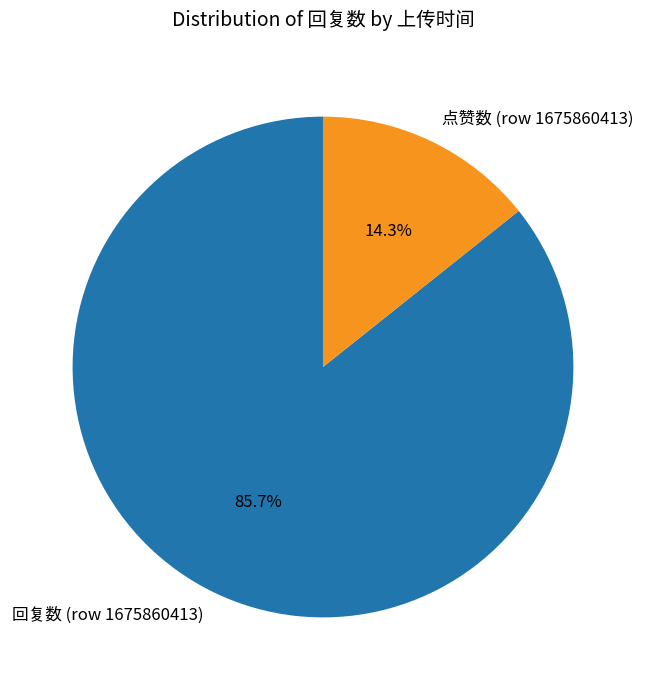

What percentage do 点赞数 (row 1675860413) and 回复数 (row 1675860413) together represent?

100.0%